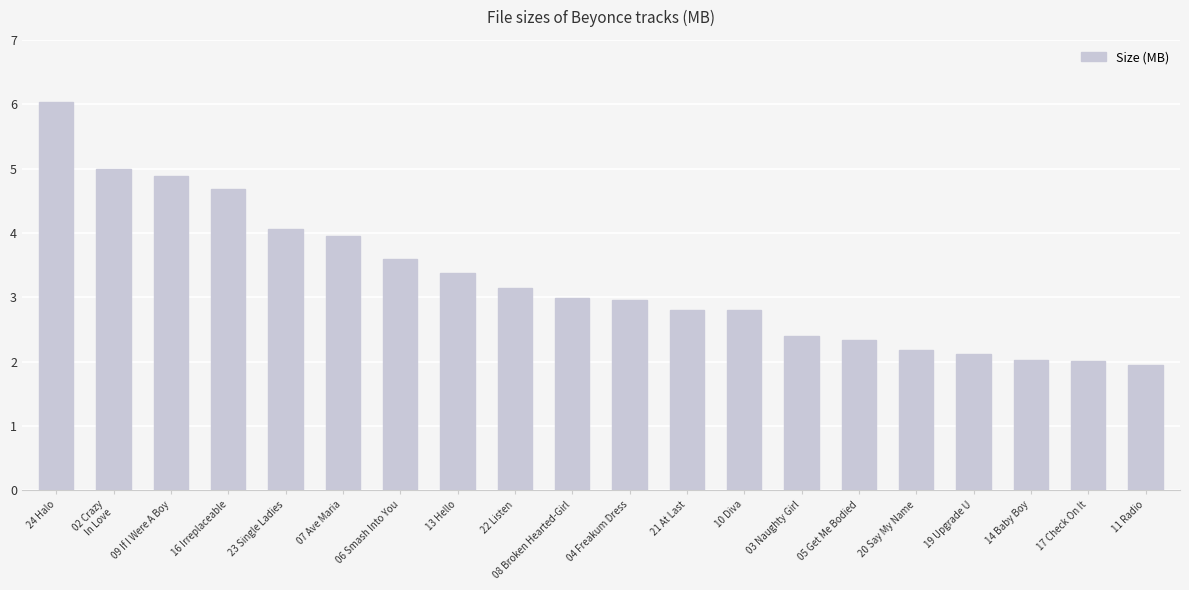

Which label corresponds to the smallest value in the chart?

11 Radio